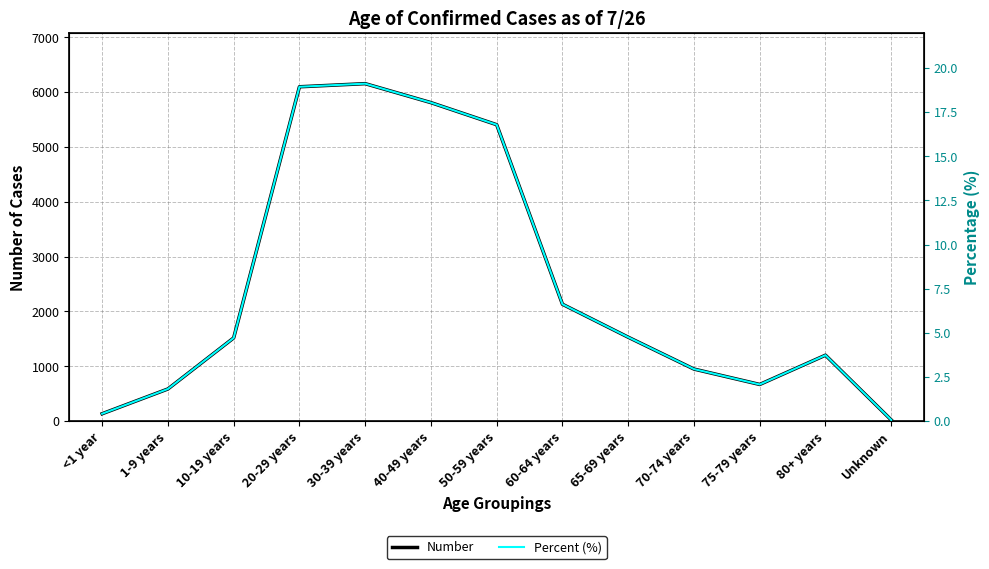

How many interior local peaks does the Percent (%) series have?

2